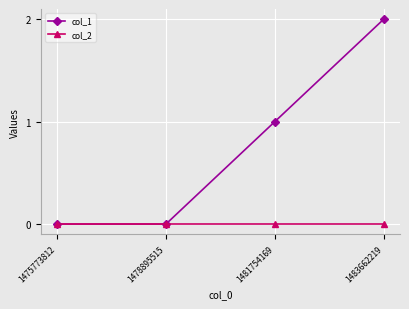

Is the value of col_1 at 1483662219 greater than the value of col_2 at 1481754169?

Yes